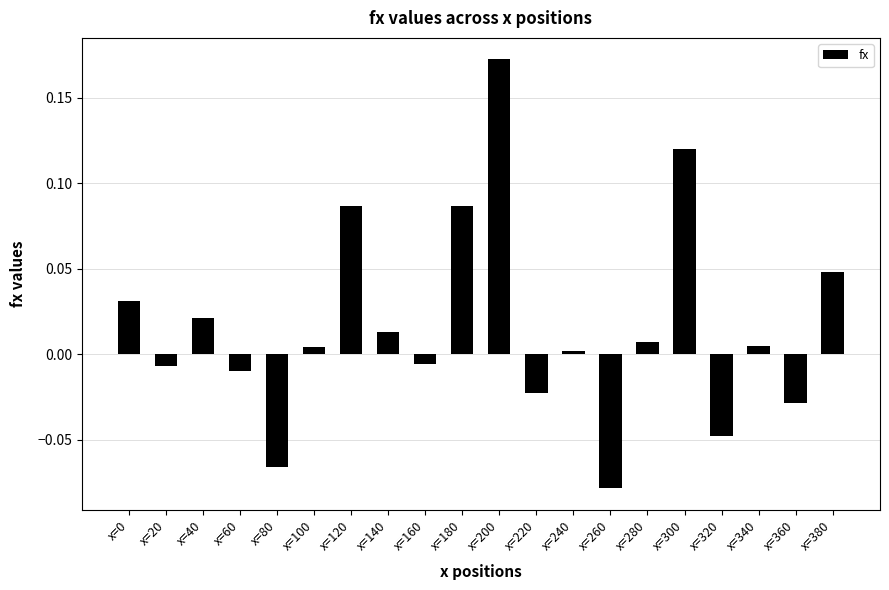

Which label corresponds to the smallest value in the chart?

x=260